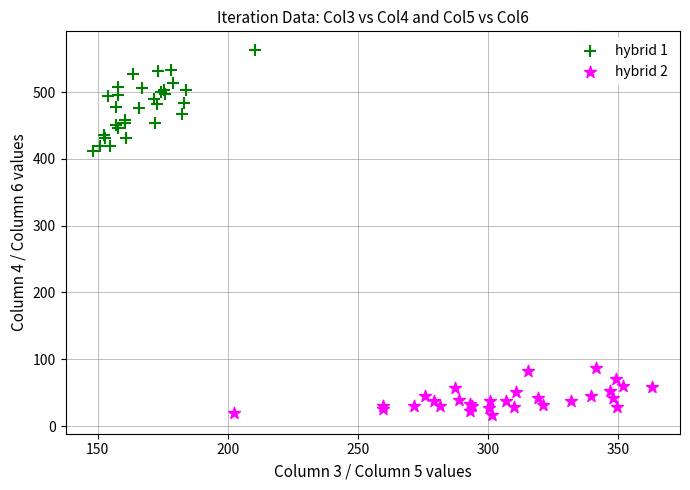

Which series has the widest spread of Y values?

hybrid 1